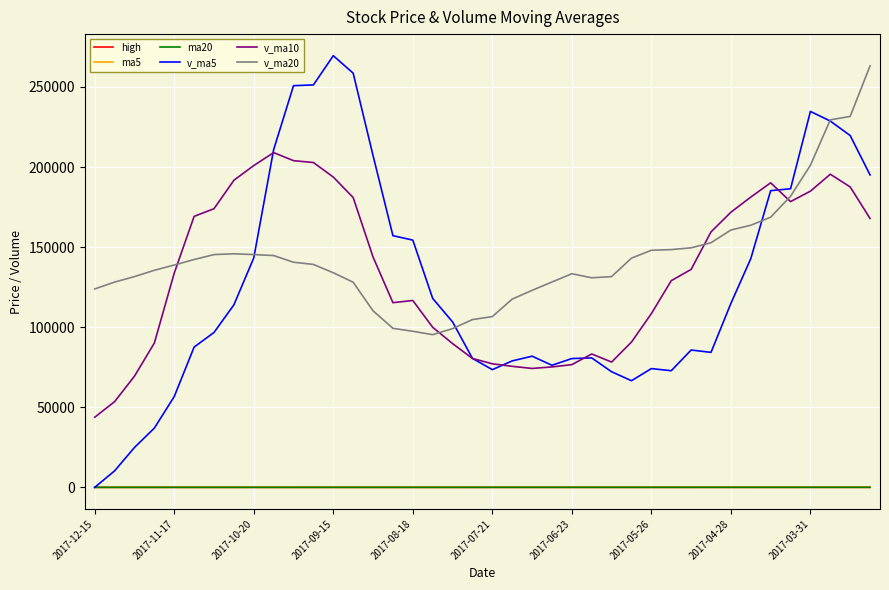

At how many categories does at least one series exceed 55741?

40